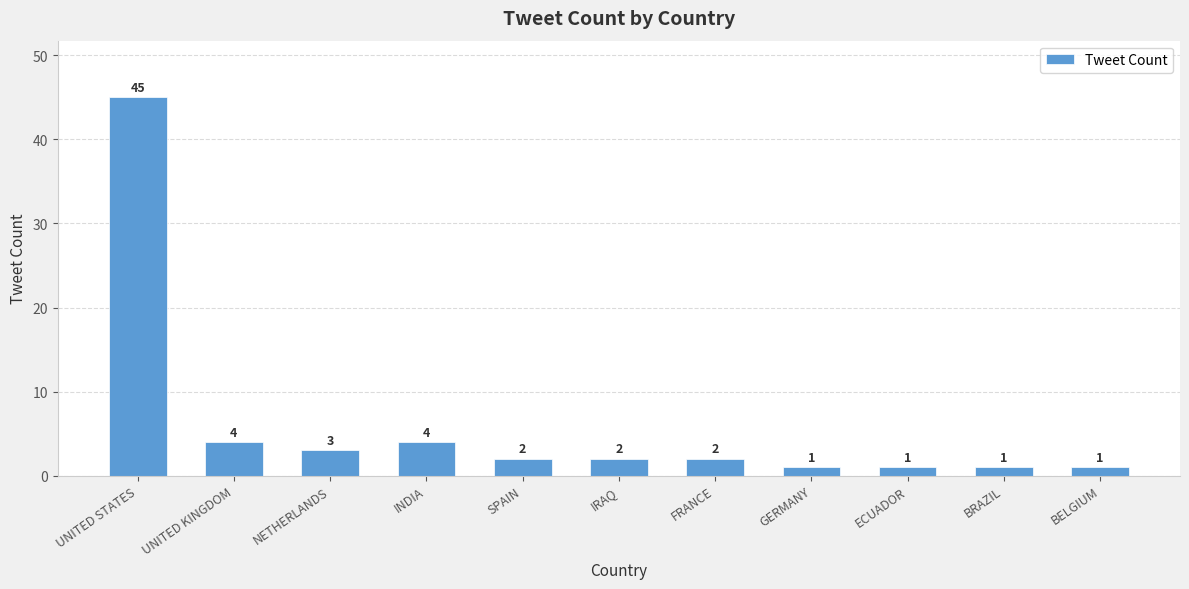

Is it true that the value at INDIA is 1?

False